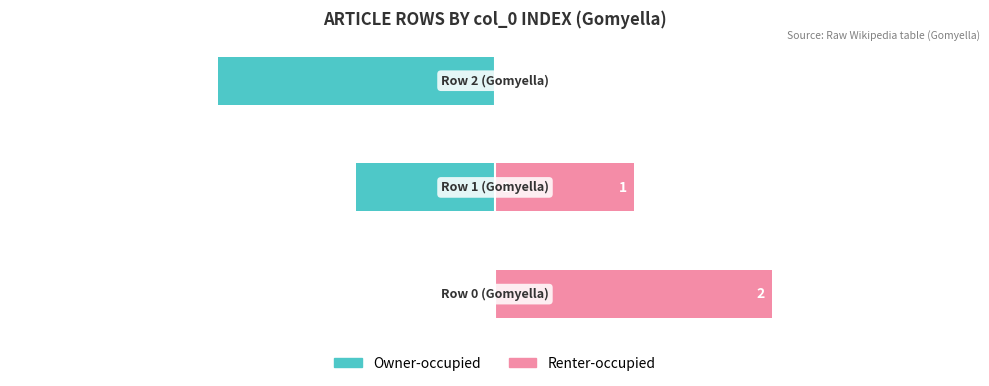

Which series has the largest total across all categories?

Renter-occupied